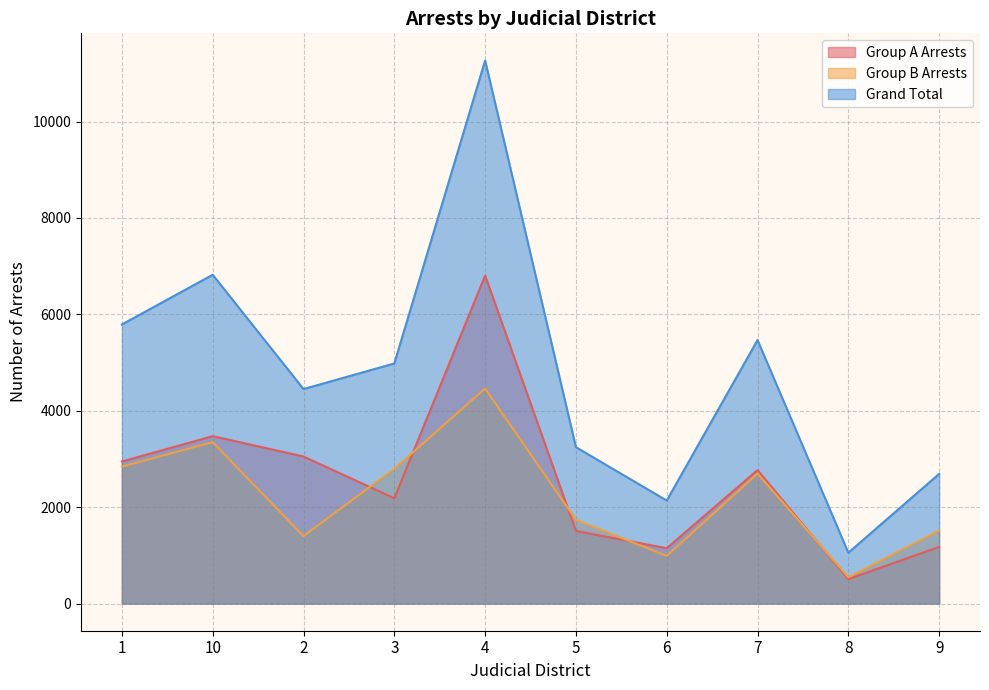

What is the difference between the second highest and minimum values in the Group B Arrests series?

2801